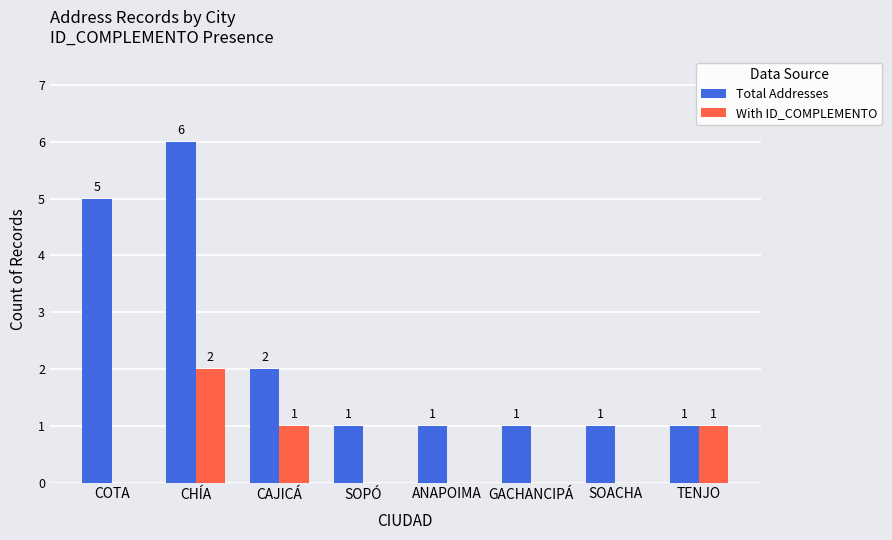

Which category has the highest value in the Total Addresses series?

CHÍA